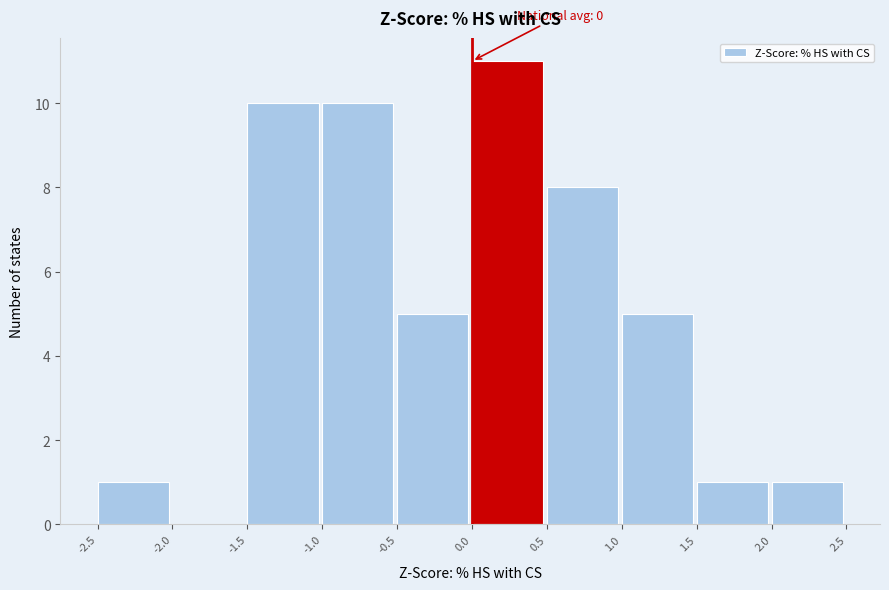

Which range on the x-axis has the tallest bar?

0.0 to 0.5